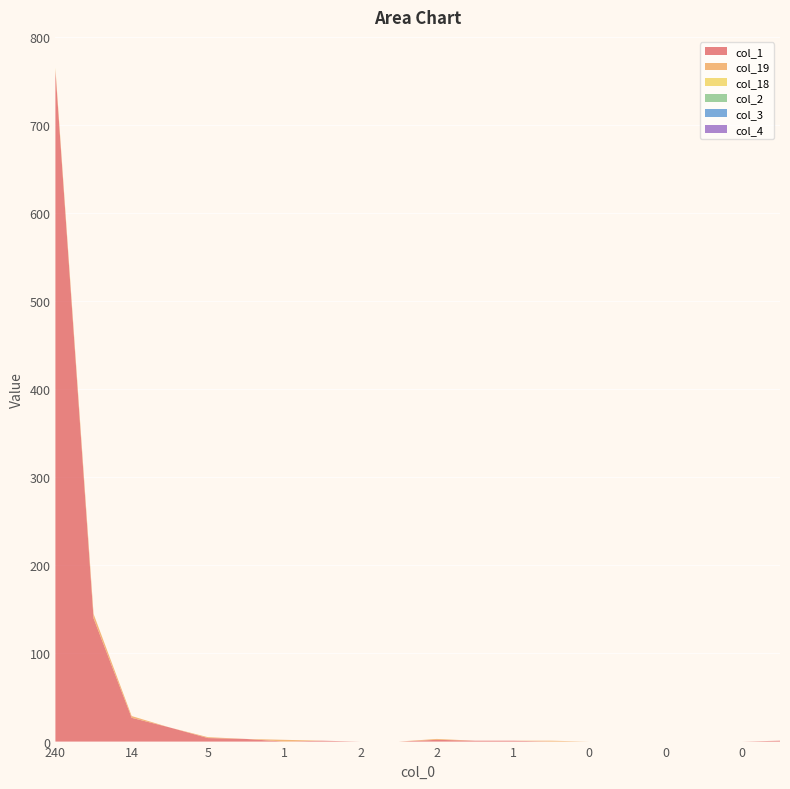

Reading right to left, transcribe all the data shown in this chart.

col_1: 1	0	0	0	0	0	0	1	1	2	0	0	1	0	3	4	16	27	140	762
col_19: 0	0	0	0	0	0	1	0	0	1	0	0	0	2	0	1	0	2	5	1
col_18: 0	0	0	0	0	0	0	0	0	0	0	0	0	0	0	0	0	0	0	2
col_2: 0	0	0	0	0	0	0	0	0	0	0	0	0	0	0	0	0	0	0	0
col_3: 0	0	0	0	0	0	0	0	0	0	0	0	0	0	0	0	0	0	0	0
col_4: 0	0	0	0	0	0	0	0	0	0	0	0	0	0	0	0	0	0	0	0